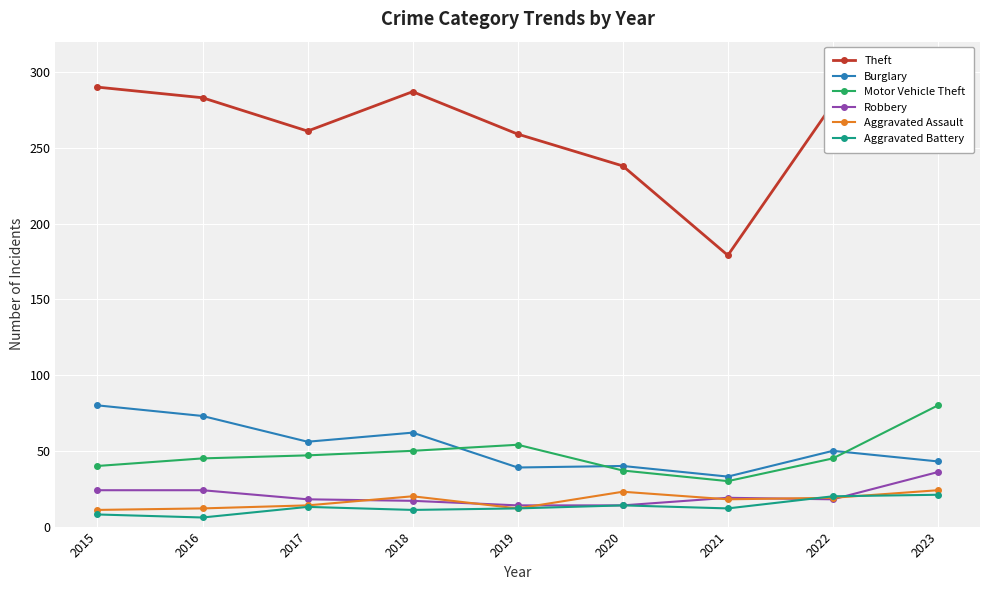

What is the lowest value of the Motor Vehicle Theft series?

30